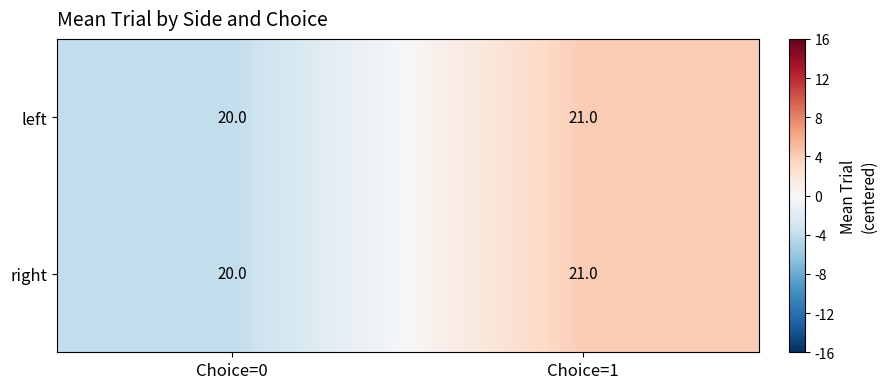

What is the total value across all series at Choice=0?

40